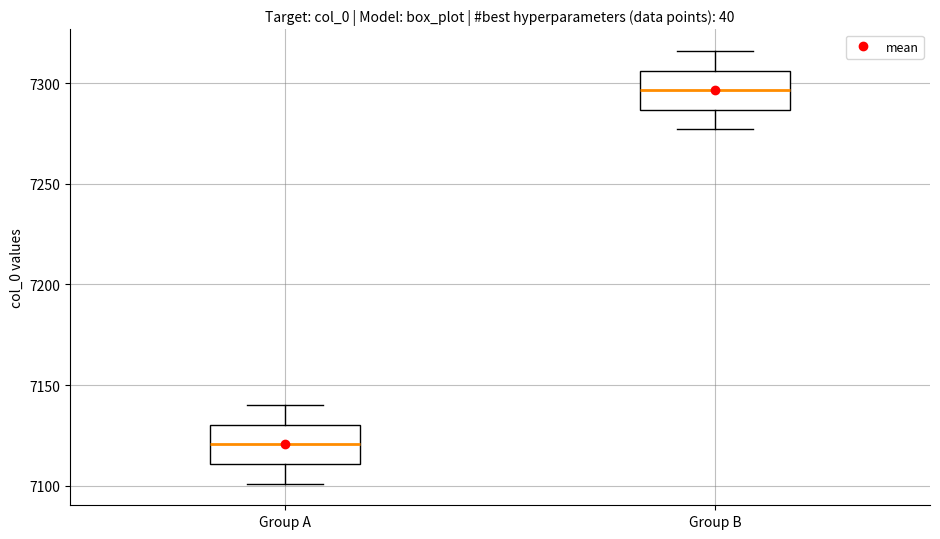

Which box's median line is the highest?

Group B